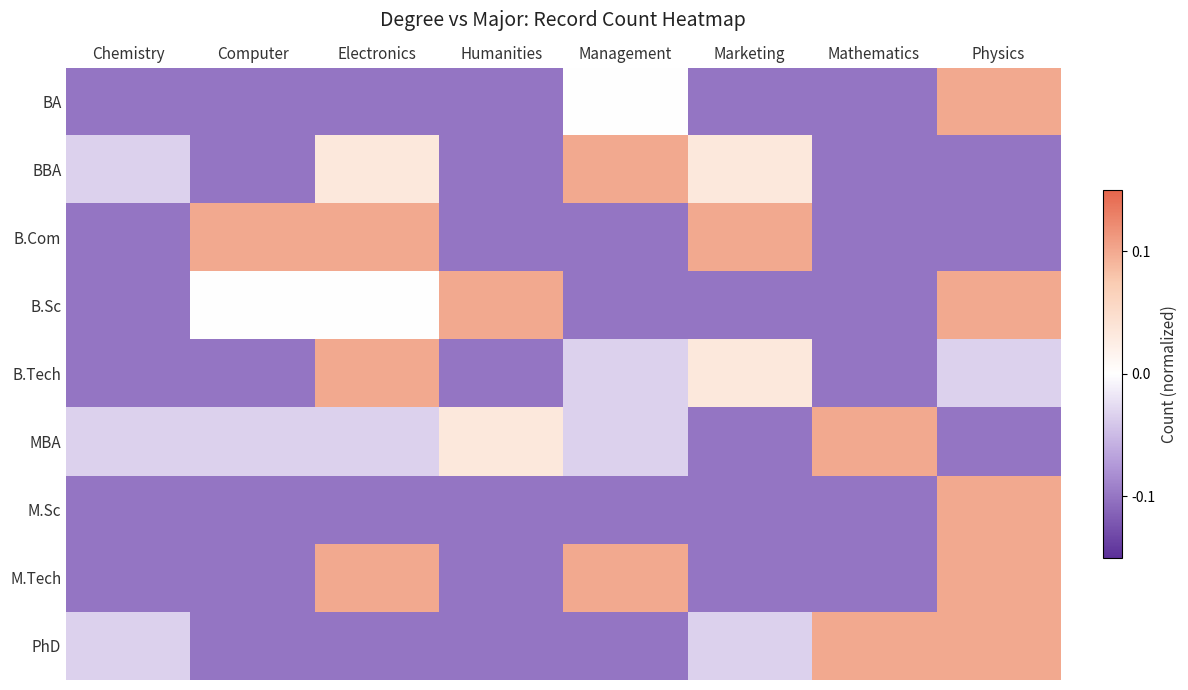

Reading right to left, transcribe all the data shown in this chart.

BA: Physics=0.1	Mathematics=-0.1	Marketing=-0.1	Management=0.0	Humanities=-0.1	Electronics=-0.1	Computer=-0.1	Chemistry=-0.1
BBA: Physics=-0.1	Mathematics=-0.1	Marketing=0.0	Management=0.1	Humanities=-0.1	Electronics=0.0	Computer=-0.1	Chemistry=-0.0
B.Com: Physics=-0.1	Mathematics=-0.1	Marketing=0.1	Management=-0.1	Humanities=-0.1	Electronics=0.1	Computer=0.1	Chemistry=-0.1
B.Sc: Physics=0.1	Mathematics=-0.1	Marketing=-0.1	Management=-0.1	Humanities=0.1	Electronics=0.0	Computer=0.0	Chemistry=-0.1
B.Tech: Physics=-0.0	Mathematics=-0.1	Marketing=0.0	Management=-0.0	Humanities=-0.1	Electronics=0.1	Computer=-0.1	Chemistry=-0.1
MBA: Physics=-0.1	Mathematics=0.1	Marketing=-0.1	Management=-0.0	Humanities=0.0	Electronics=-0.0	Computer=-0.0	Chemistry=-0.0
M.Sc: Physics=0.1	Mathematics=-0.1	Marketing=-0.1	Management=-0.1	Humanities=-0.1	Electronics=-0.1	Computer=-0.1	Chemistry=-0.1
M.Tech: Physics=0.1	Mathematics=-0.1	Marketing=-0.1	Management=0.1	Humanities=-0.1	Electronics=0.1	Computer=-0.1	Chemistry=-0.1
PhD: Physics=0.1	Mathematics=0.1	Marketing=-0.0	Management=-0.1	Humanities=-0.1	Electronics=-0.1	Computer=-0.1	Chemistry=-0.0